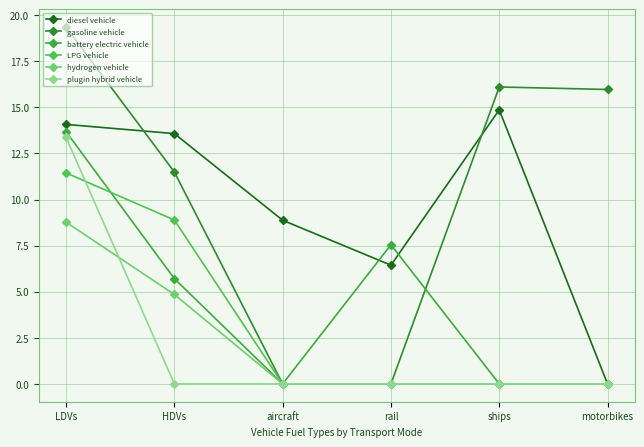

Which series has the largest range (max minus min)?

gasoline vehicle